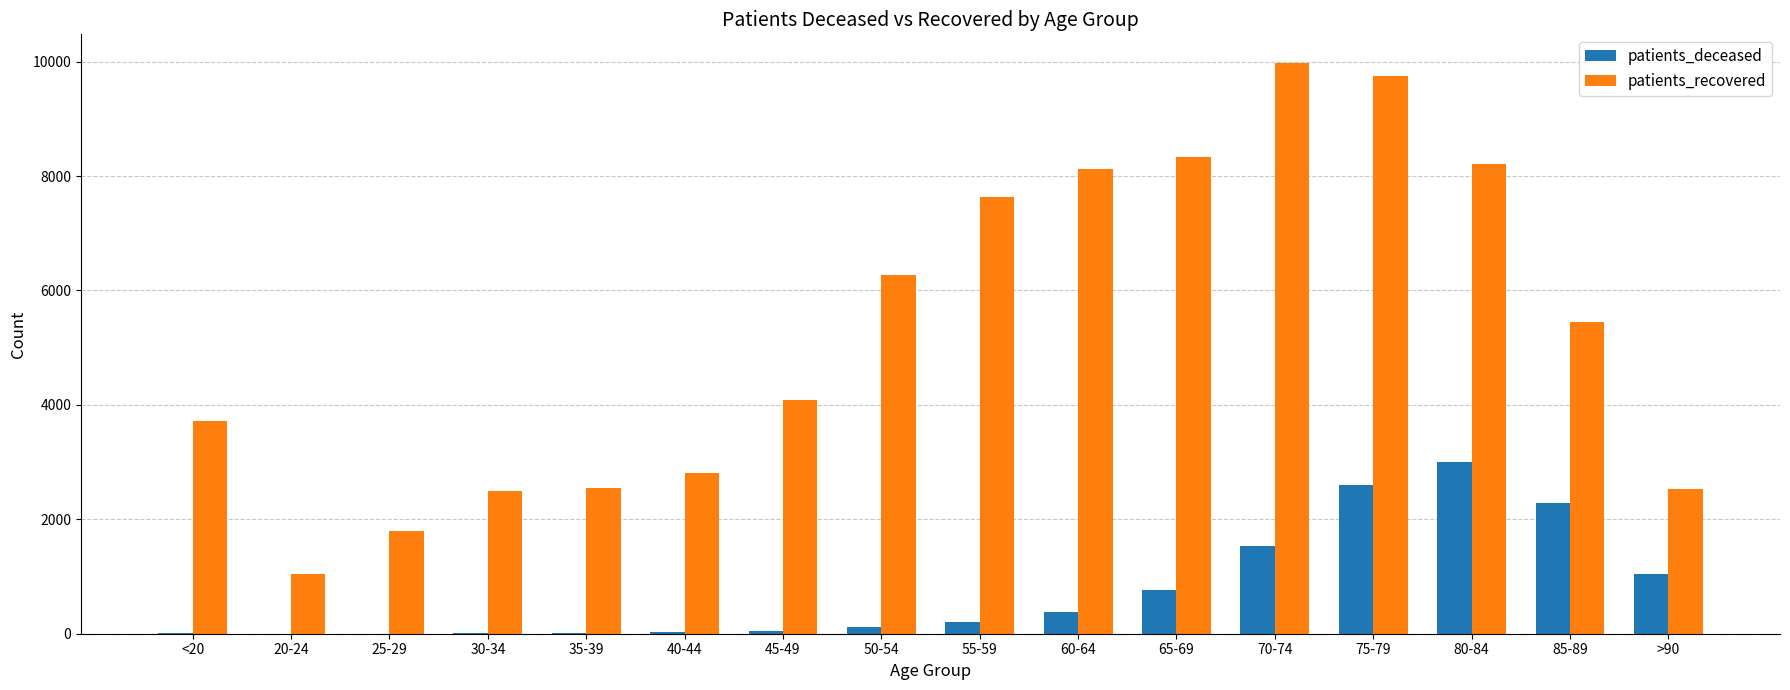

Which series has the largest total across all categories?

patients_recovered